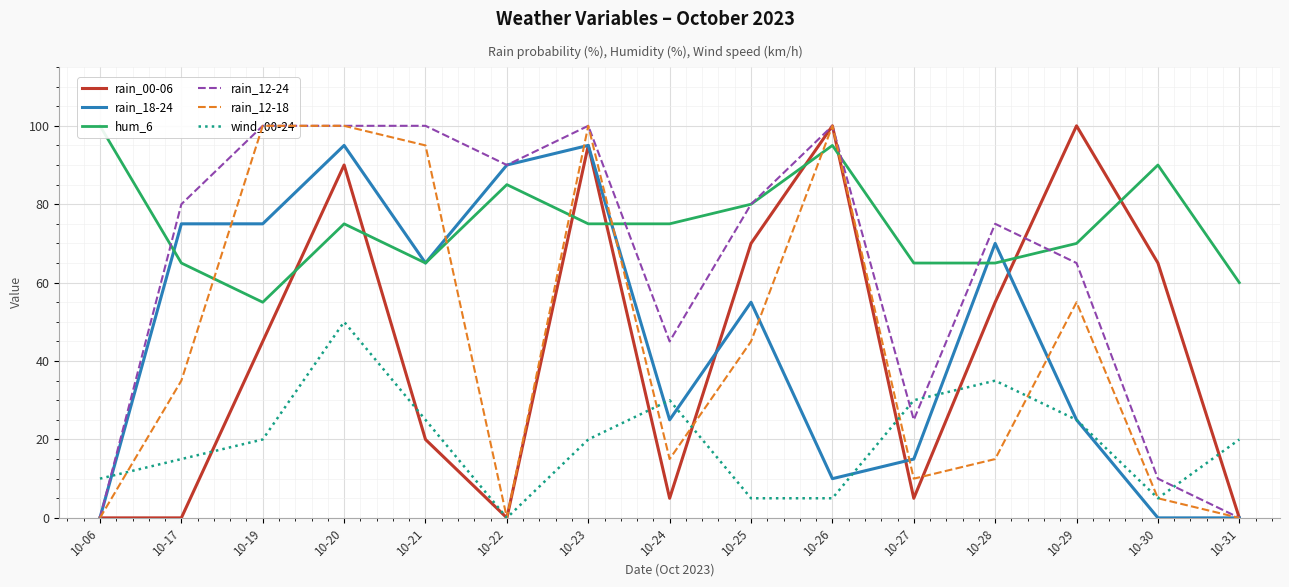

What is the sum of the rain_18-24 values at 10-25 and 10-23?

150